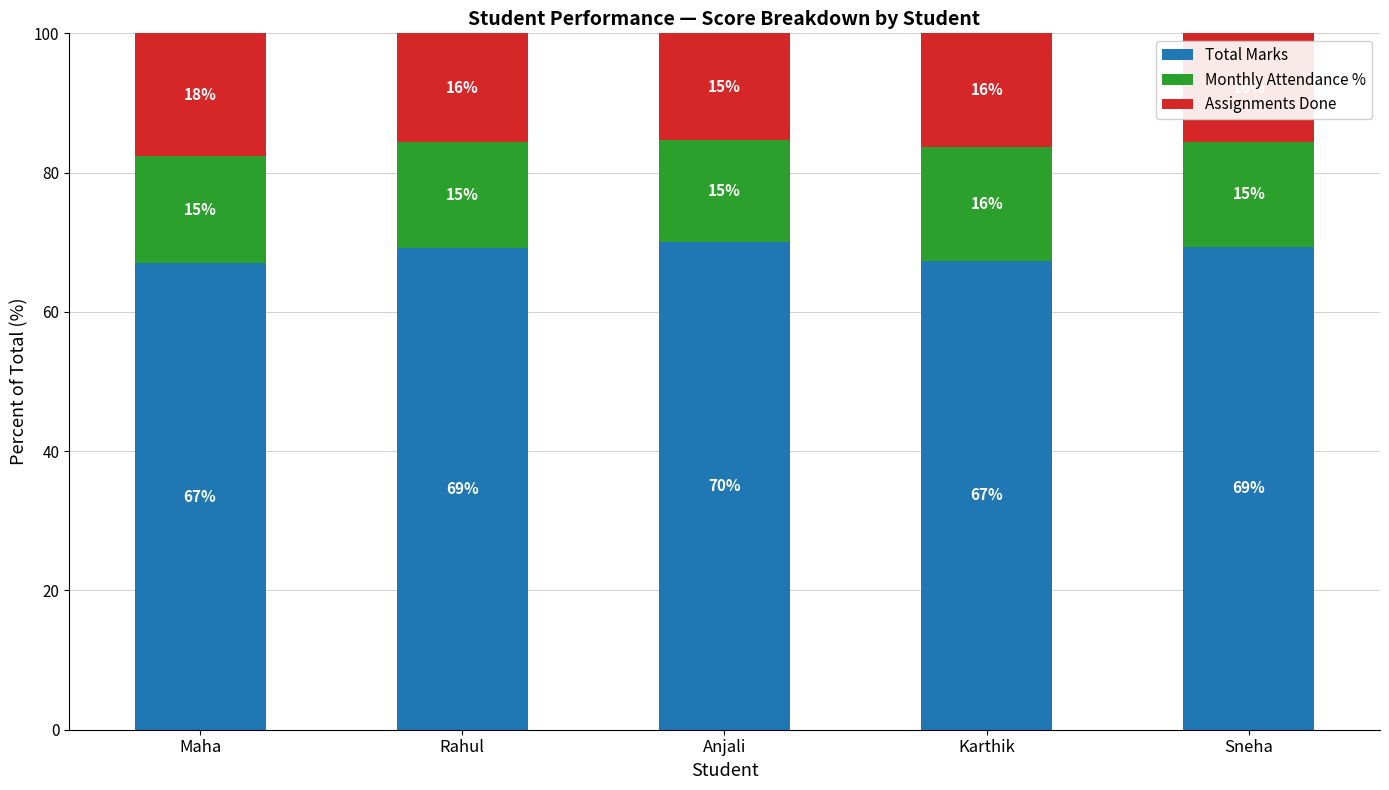

How many bars are there in total?

5